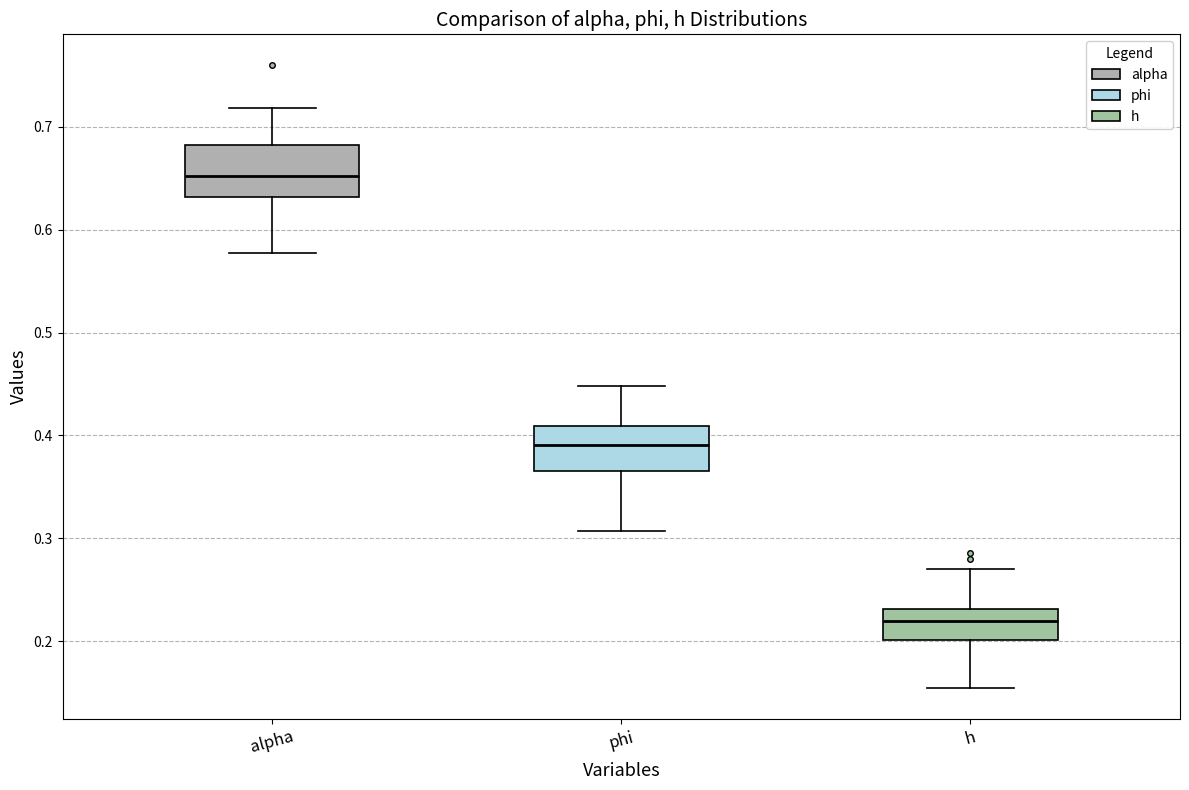

Reading left to right, read every box against the y-axis: the position of its median line, the range the box covers, and the ends of its whiskers. The values are not printed on the chart, so give them approximately, as read against the axis.

alpha: median 0.65, box 0.63 to 0.68, whiskers 0.58 to 0.72
phi: median 0.39, box 0.37 to 0.41, whiskers 0.31 to 0.45
h: median 0.22, box 0.20 to 0.23, whiskers 0.15 to 0.27